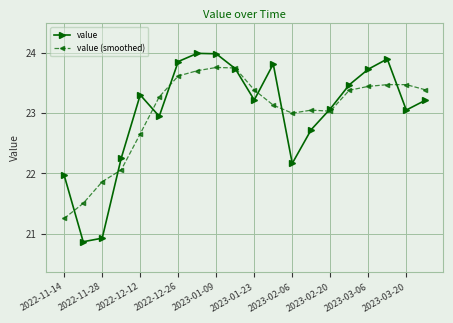

What is the value of the value point at the 1st from the left?

22.0